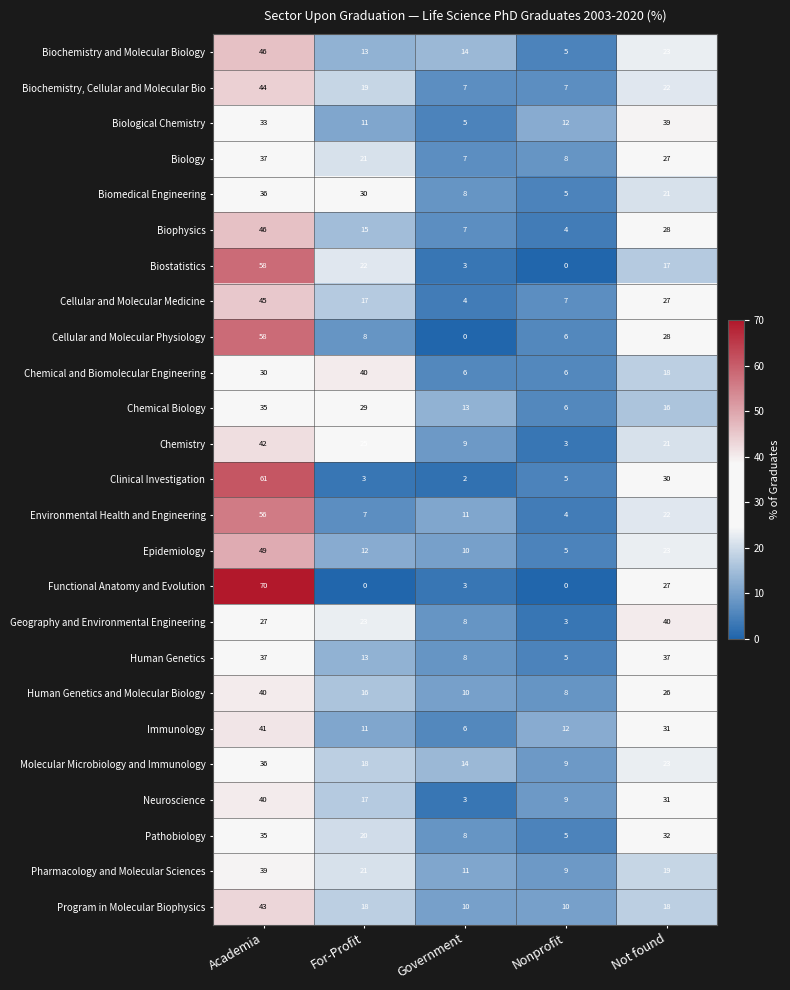

What is the difference between the maximum and minimum values in the Cellular and Molecular Physiology series?

58